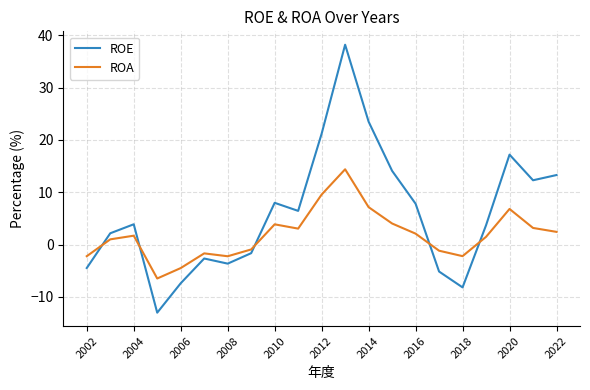

Rank the series by their average value, from highest to lowest.

ROE, ROA